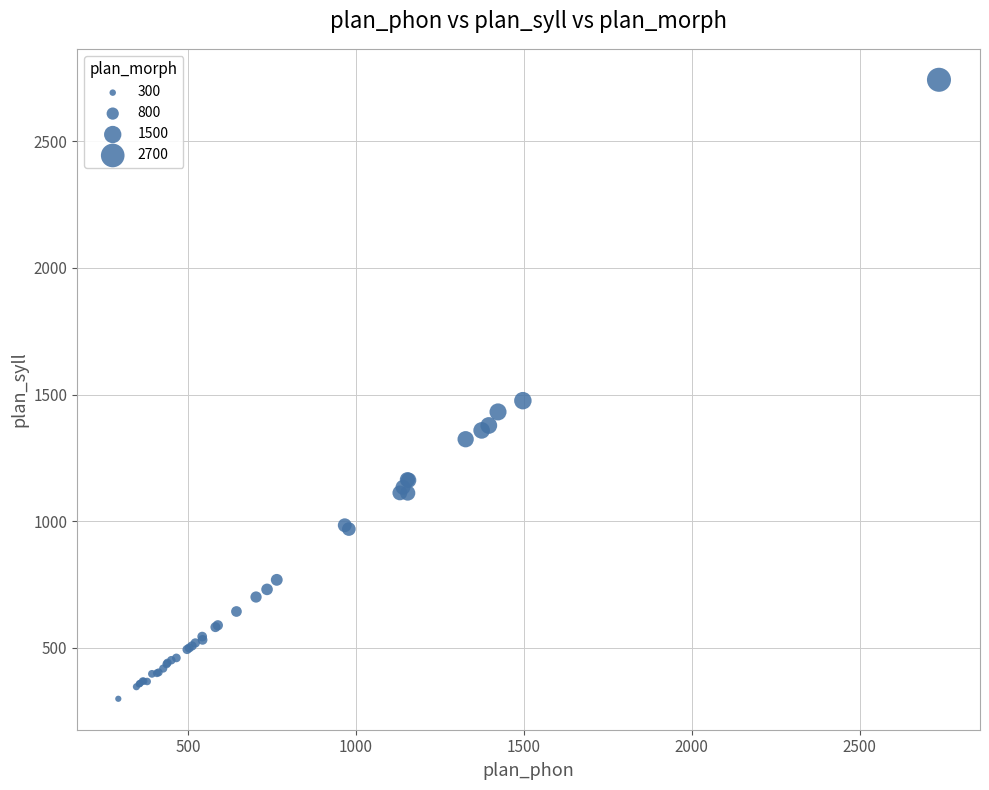

What Y value in the scatter plot is closest to 1520?

1475.7